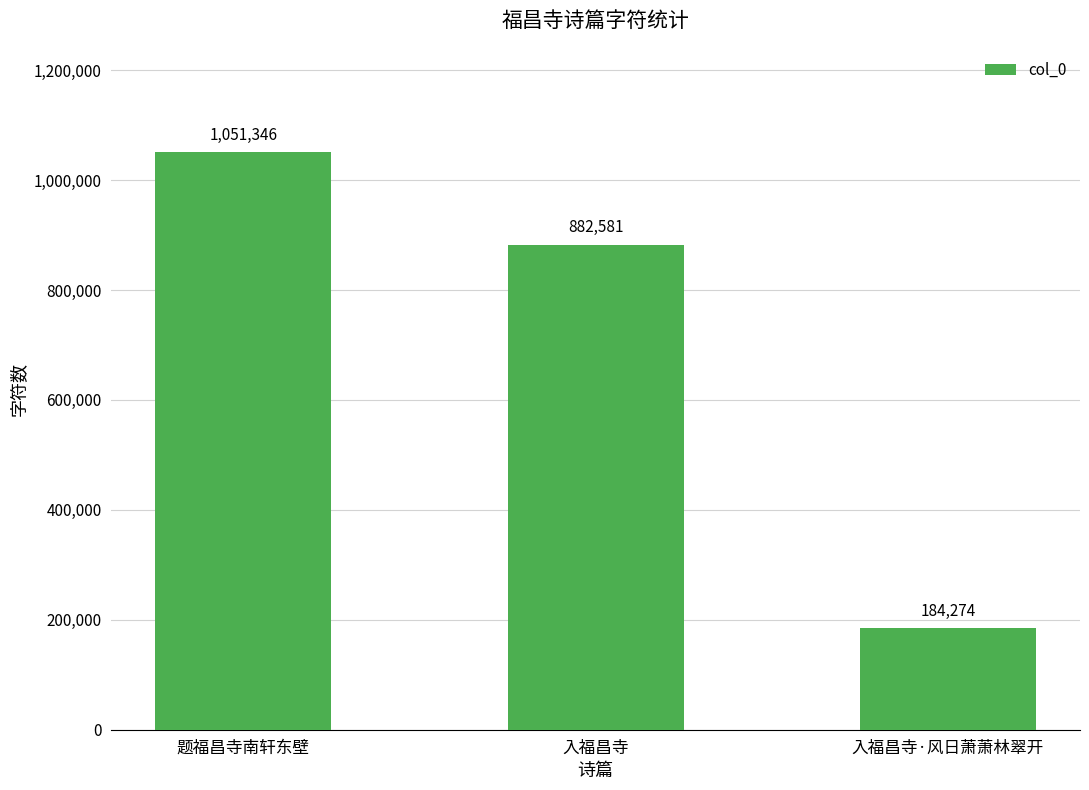

What is the greatest value displayed?

1051346